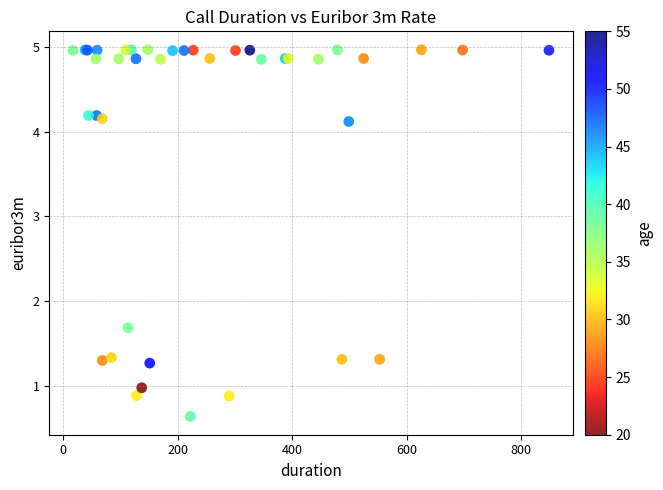

What Y value in the scatter plot is closest to 2?

1.7